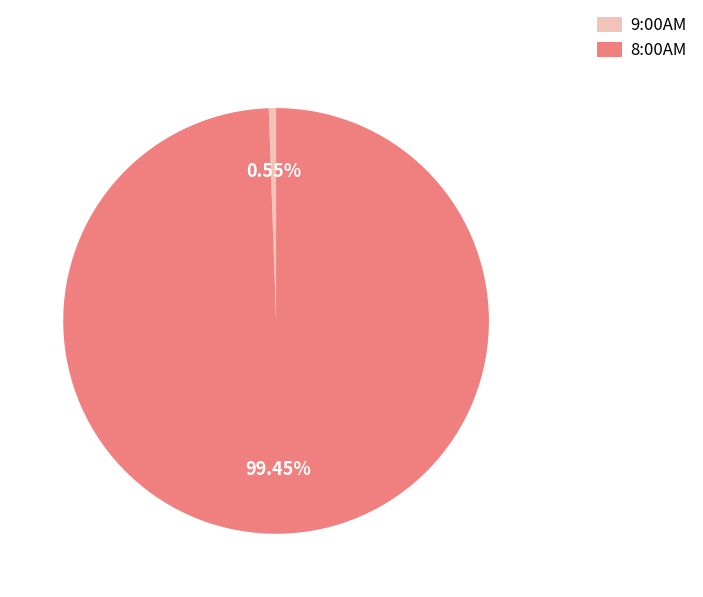

Does 9:00AM account for over 50% of the chart?

No